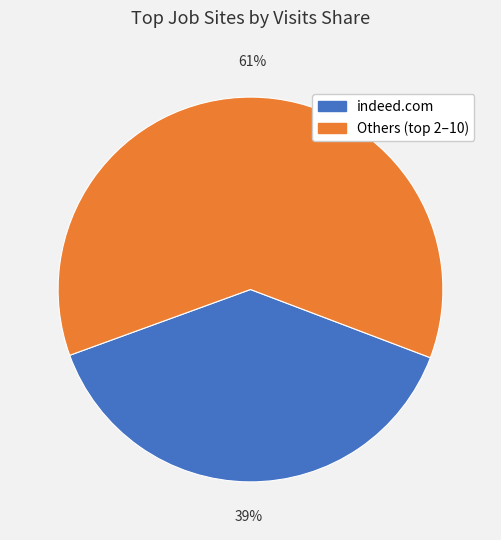

To the nearest percent, what is the average slice percentage?

50%